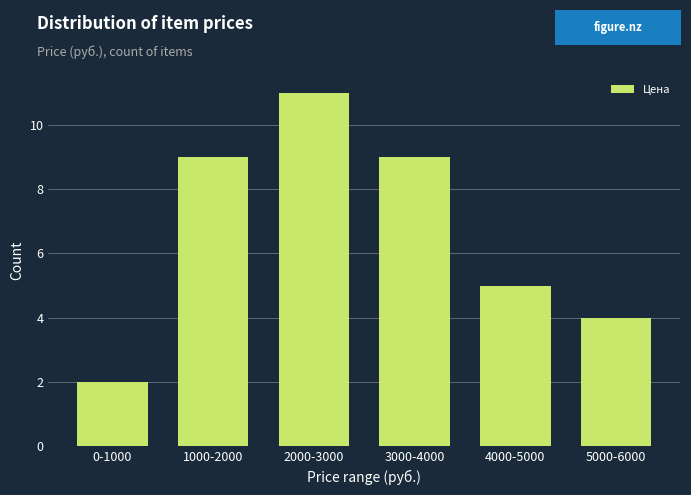

Reading left to right, list all the values displayed in this chart.

0-1000=2	1000-2000=9	2000-3000=11	3000-4000=9	4000-5000=5	5000-6000=4